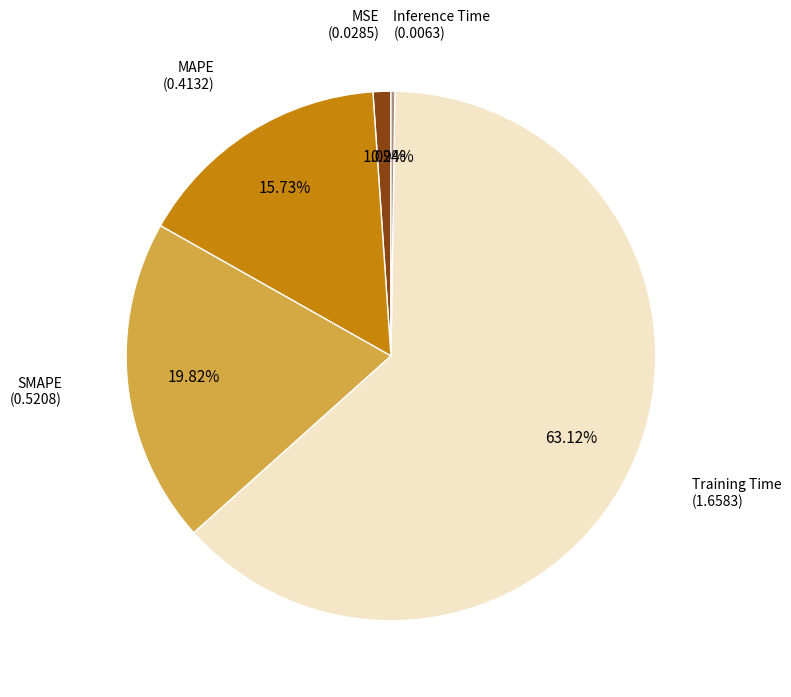

To the nearest percent, what is the average slice percentage?

20%